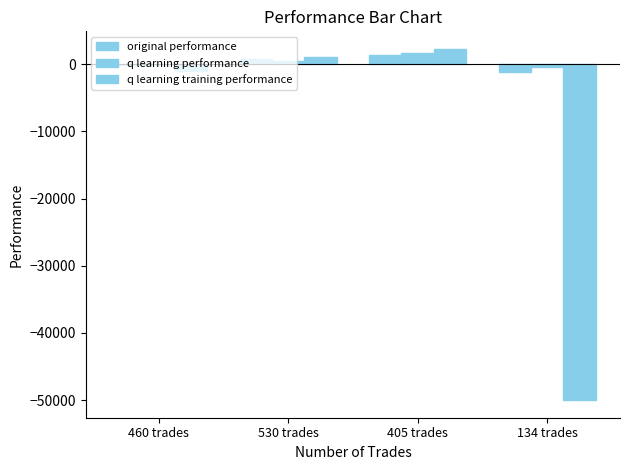

Count the number of data series in this chart.

3